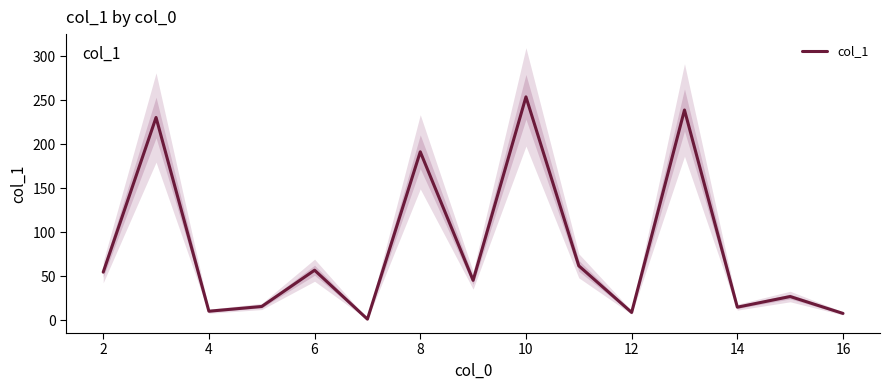

How many lines are shown in the chart?

1